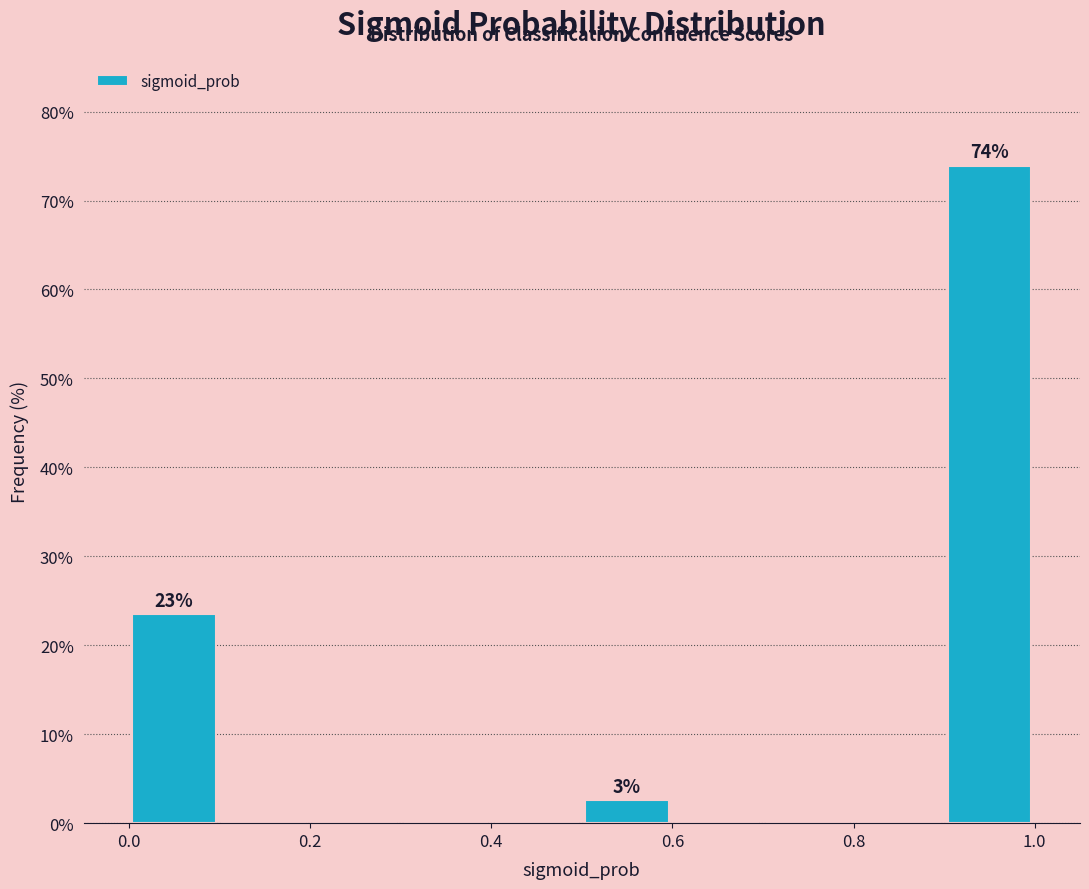

Which range on the x-axis has the tallest bar?

0.9 to 1.0